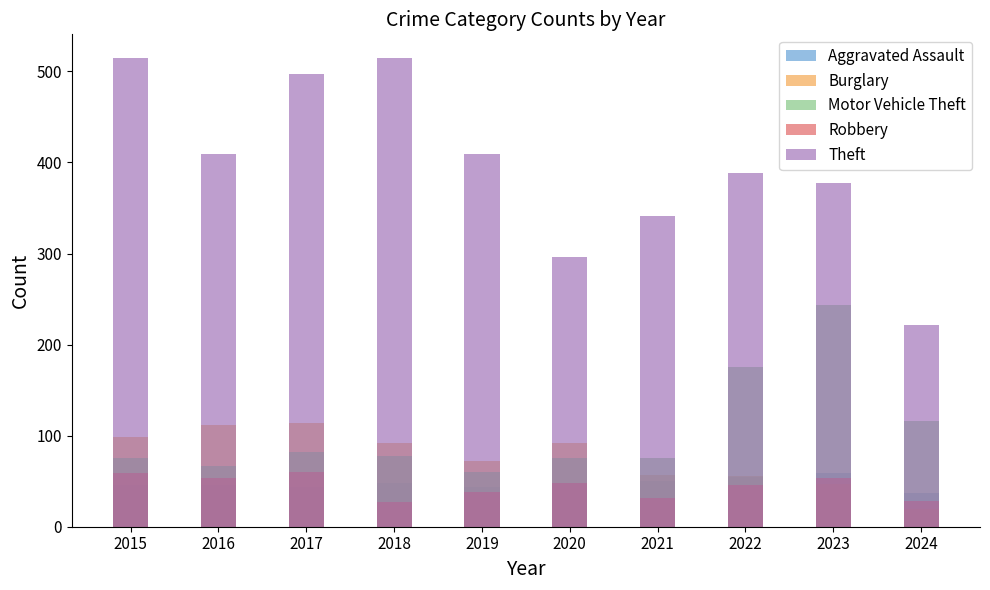

What are all the series names shown in the legend?

Aggravated Assault, Burglary, Motor Vehicle Theft, Robbery, Theft